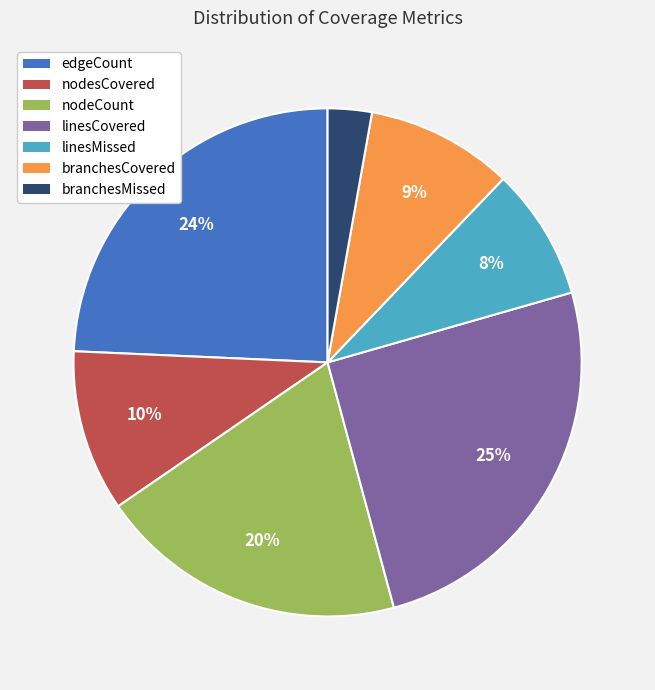

To the nearest percent, what is the difference between the nodesCovered and linesCovered slice percentages?

15%